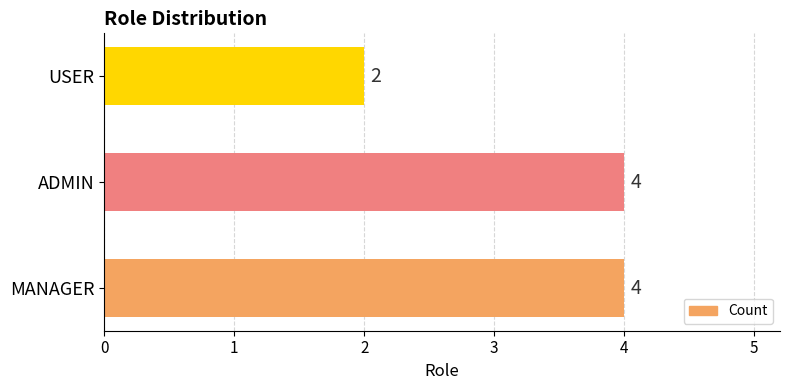

What is the sum of the values at MANAGER and USER?

6